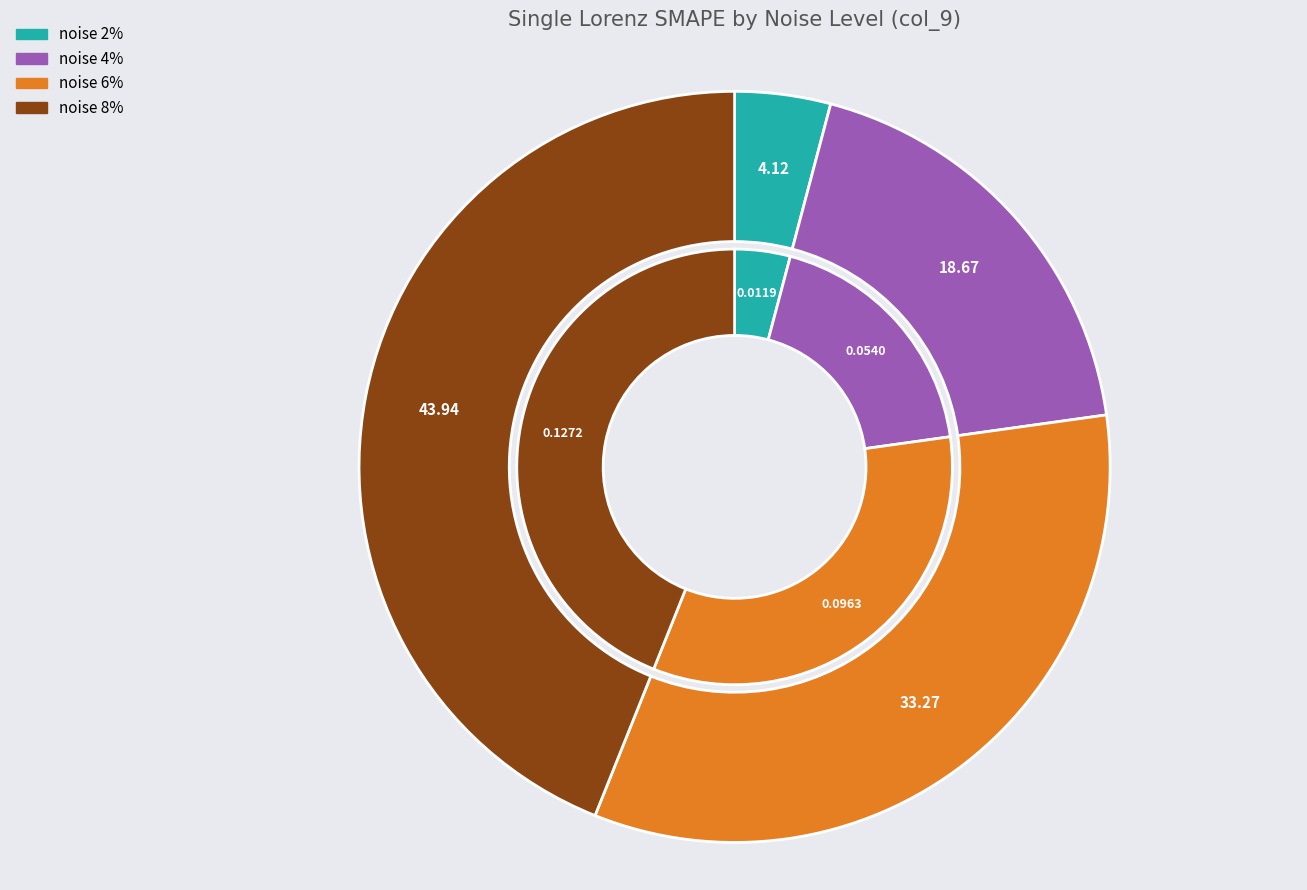

True or false: noise 4% accounts for 19% of the total.

True